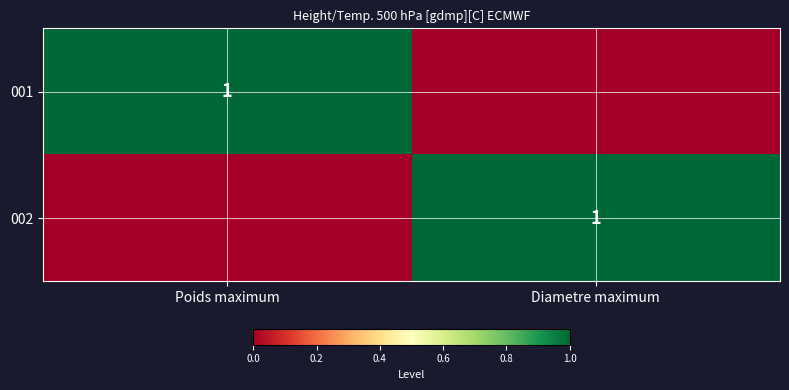

Is it true that 002 equals 1 at Diametre maximum?

True